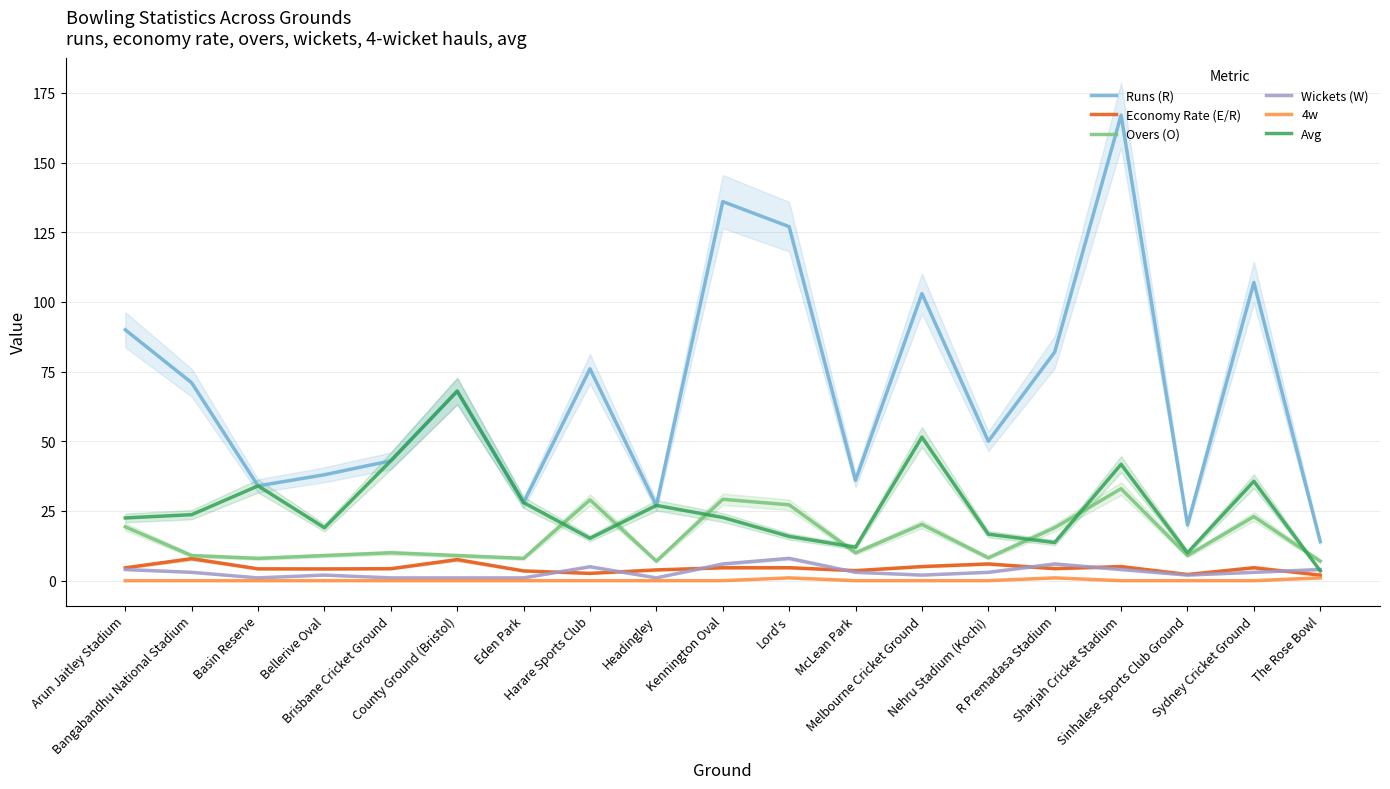

Between Lord's and The Rose Bowl, which series saw the biggest shift?

Runs (R)